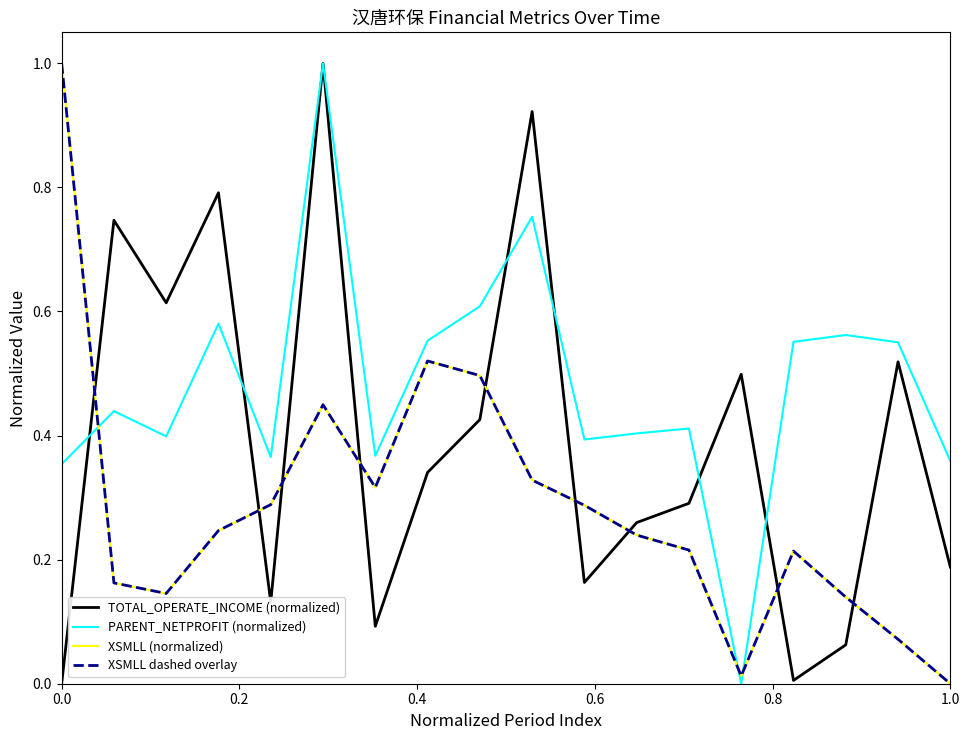

What is the average value of the XSMLL dashed overlay series?

0.3